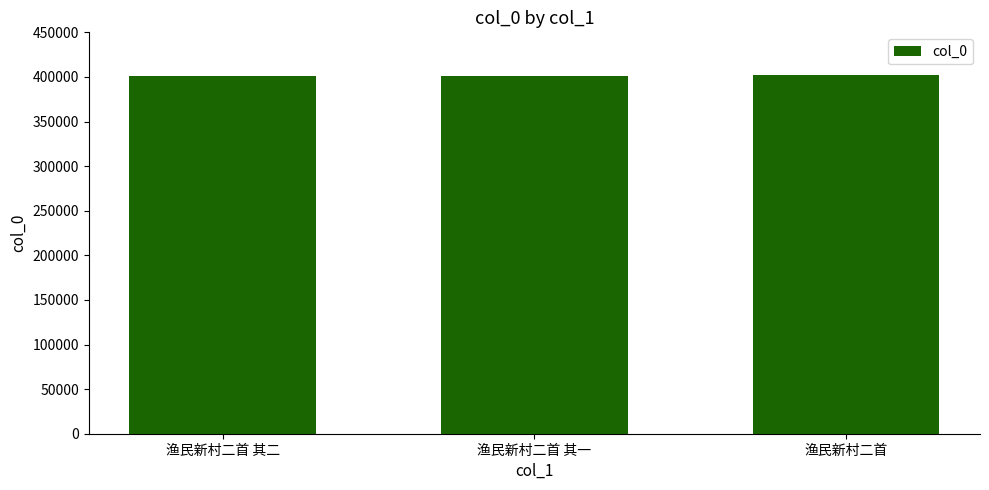

What value does the data have at 渔民新村二首 其一, to the nearest 10?

401020